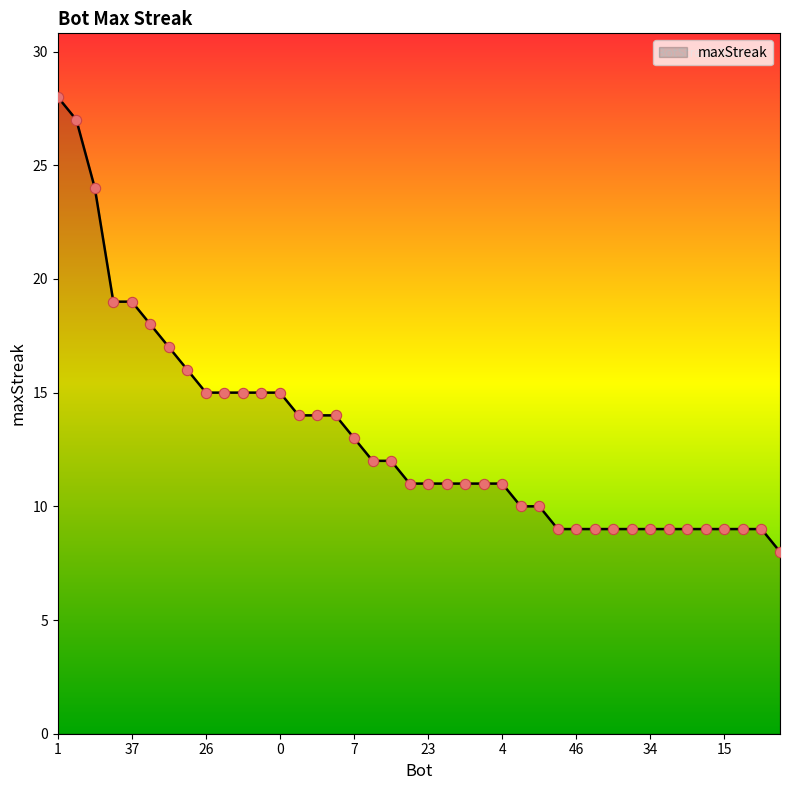

What is the smallest value displayed?

8